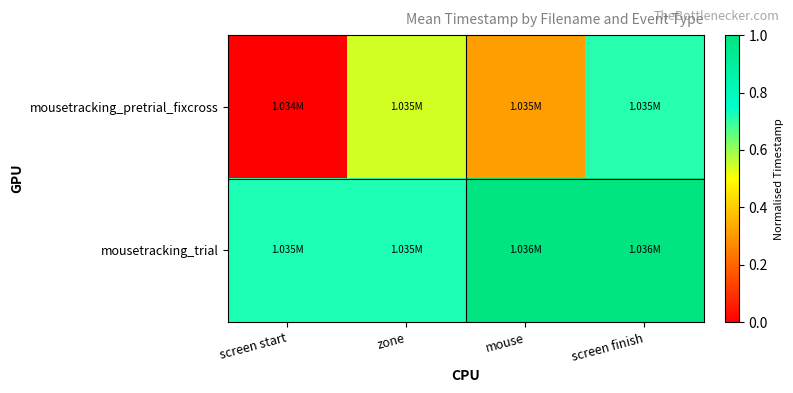

Reading left to right, extract all data points from this chart.

mousetracking_pretrial_fixcross: screen start=0.0	zone=0.5	mouse=0.3	screen finish=0.7
mousetracking_trial: screen start=0.7	zone=0.7	mouse=1.0	screen finish=1.0